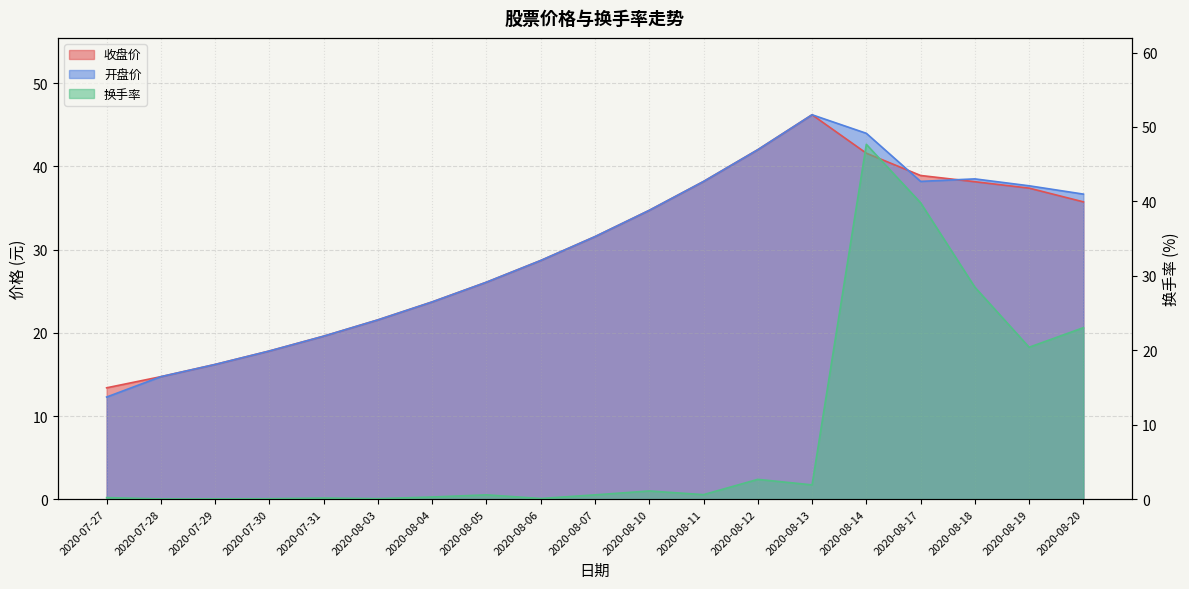

In 换手率, how many points are lower than both neighbors (excluding endpoints)?

6